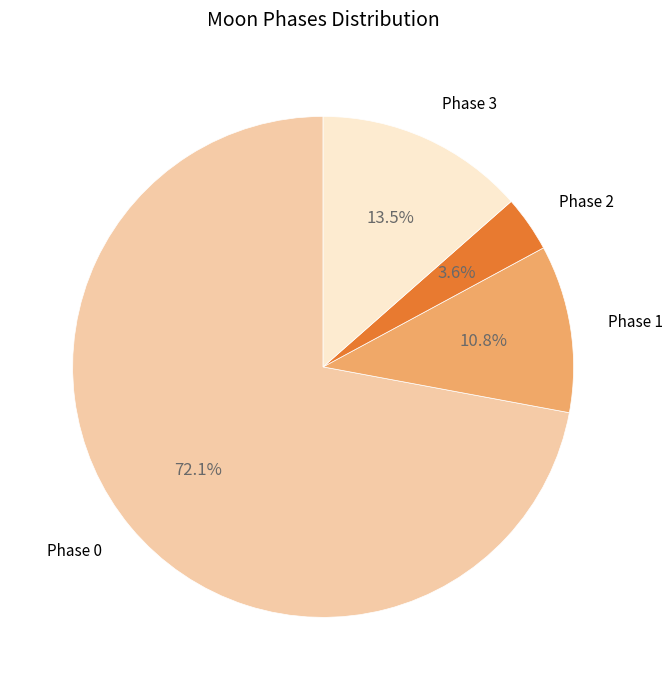

Between Phase 2 and Phase 3, which is larger?

Phase 3